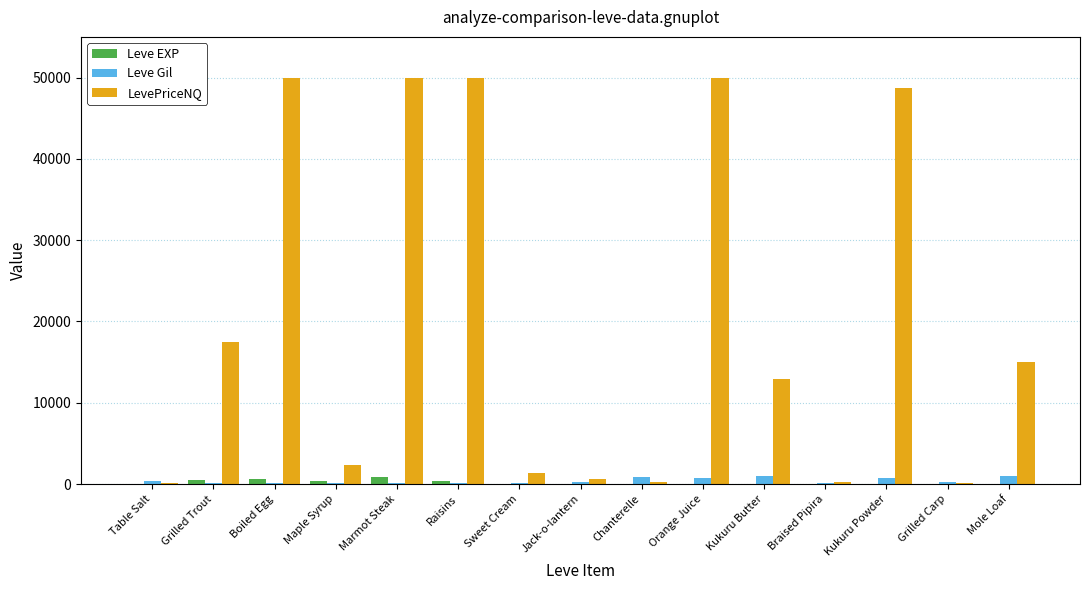

Does the chart contain stacked bars?

No